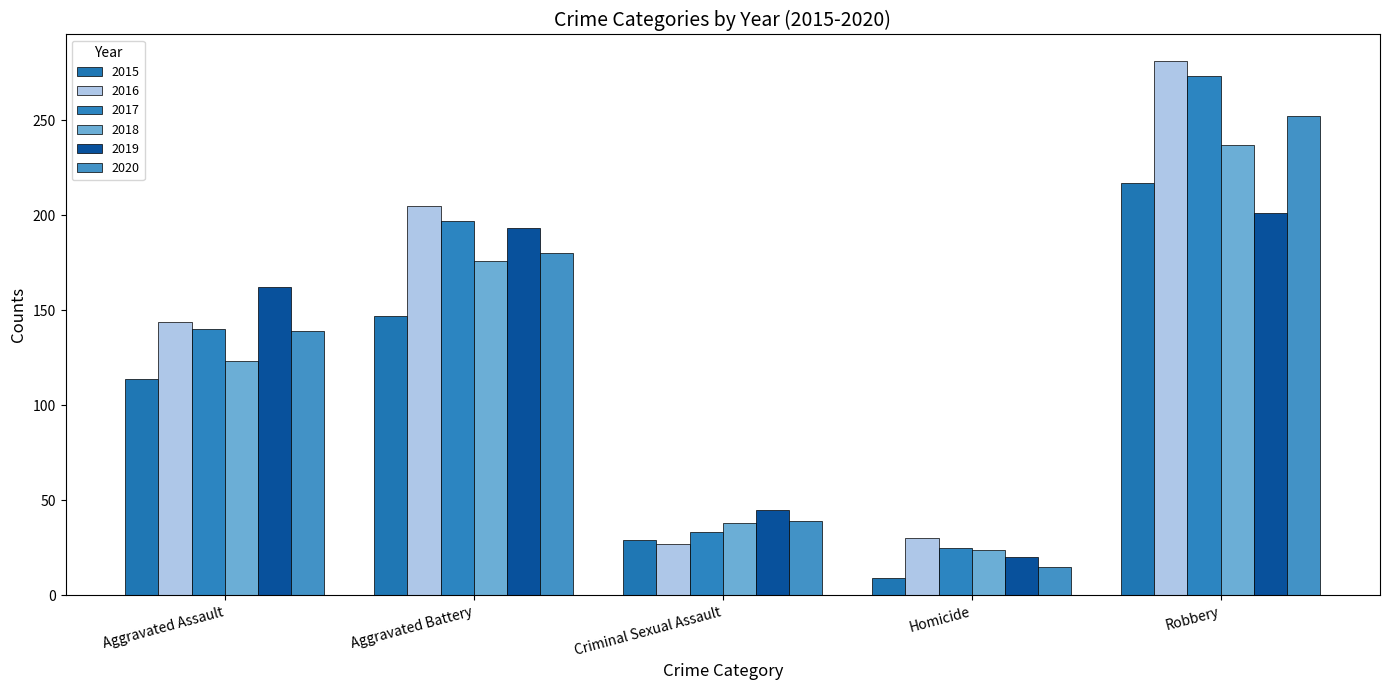

Which category has the lowest value in the 2015 series?

Homicide